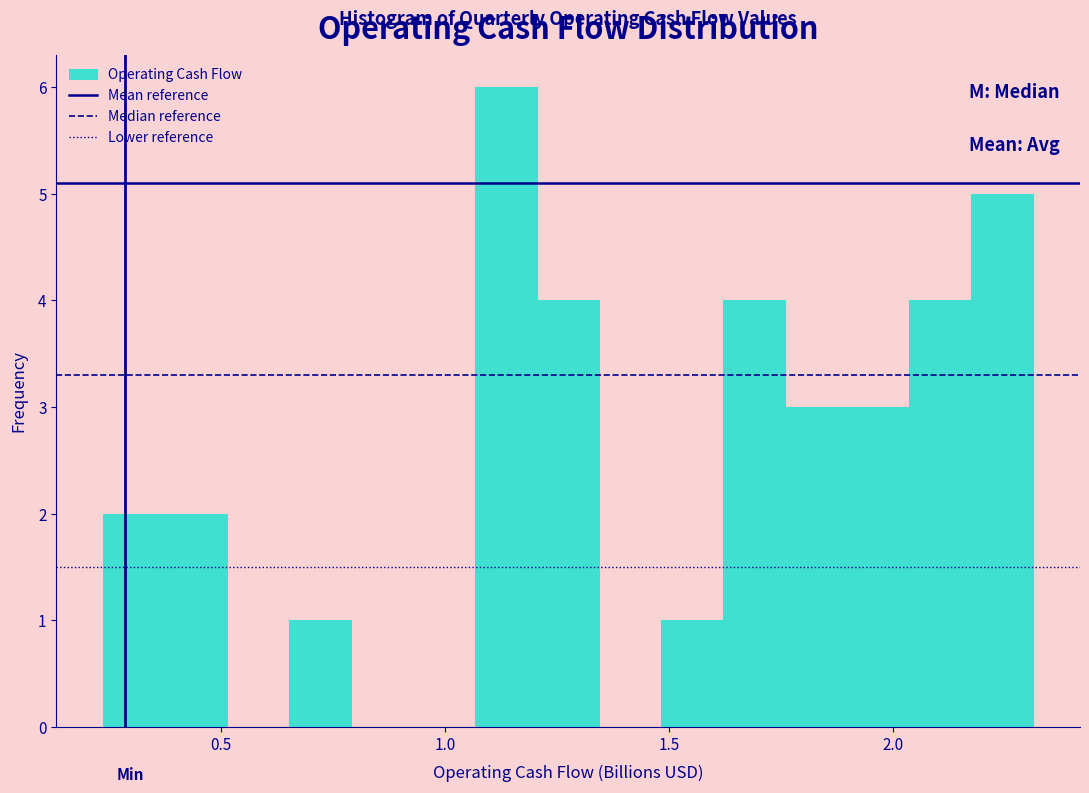

Around what value on the x-axis is the tallest bar? Give the approximate position of its centre, as read against the axis.

1.15